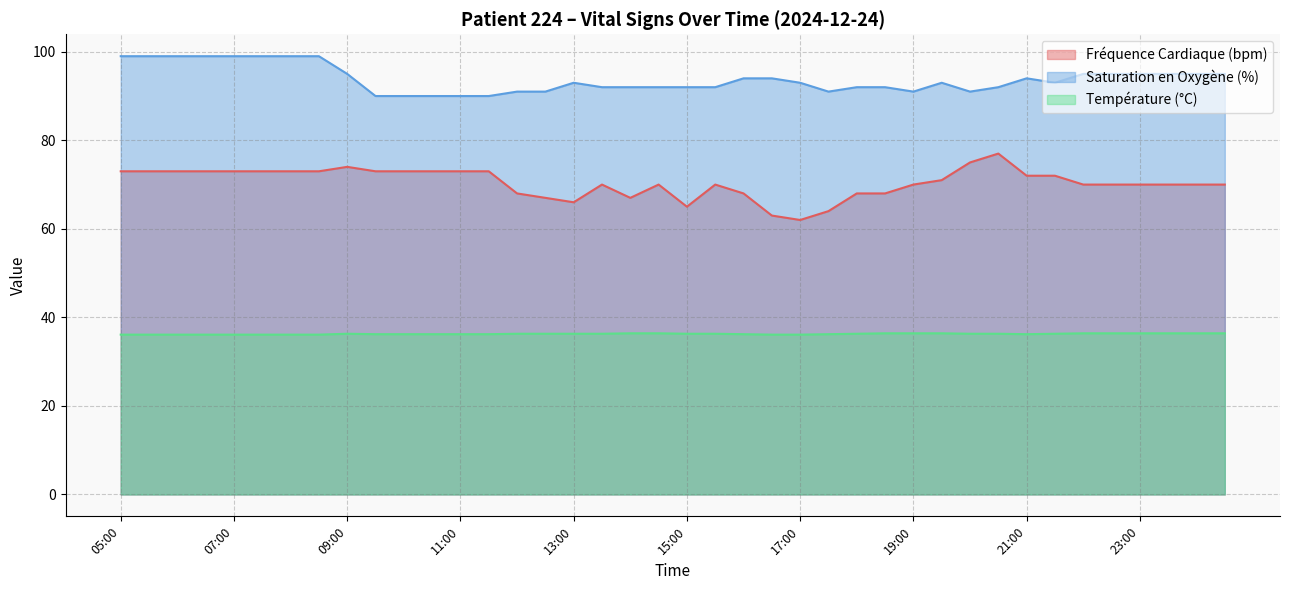

How many series are shown in this chart?

3